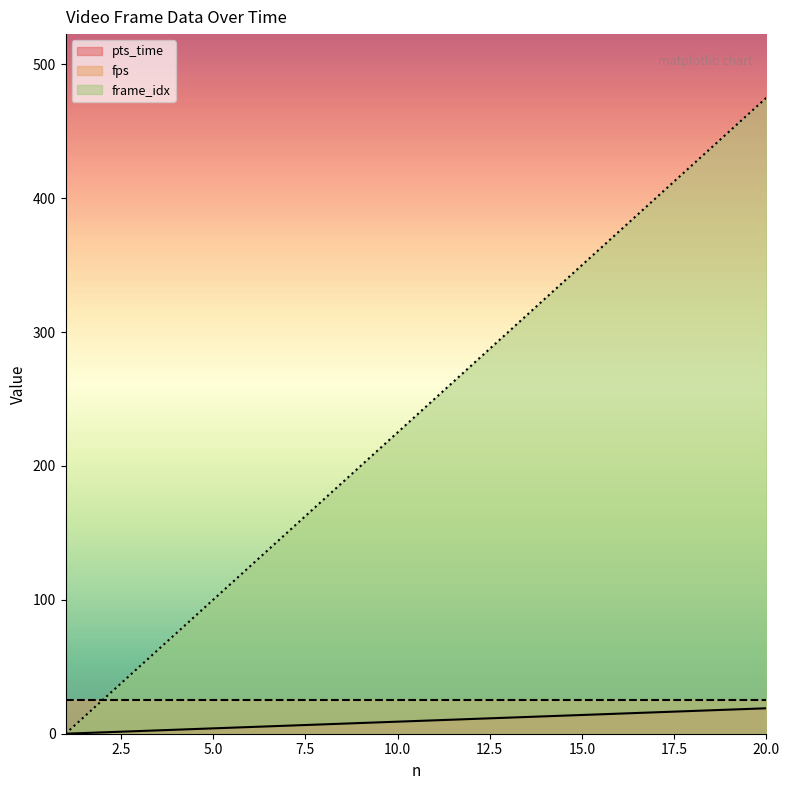

What is the highest value of the frame_idx series?

475